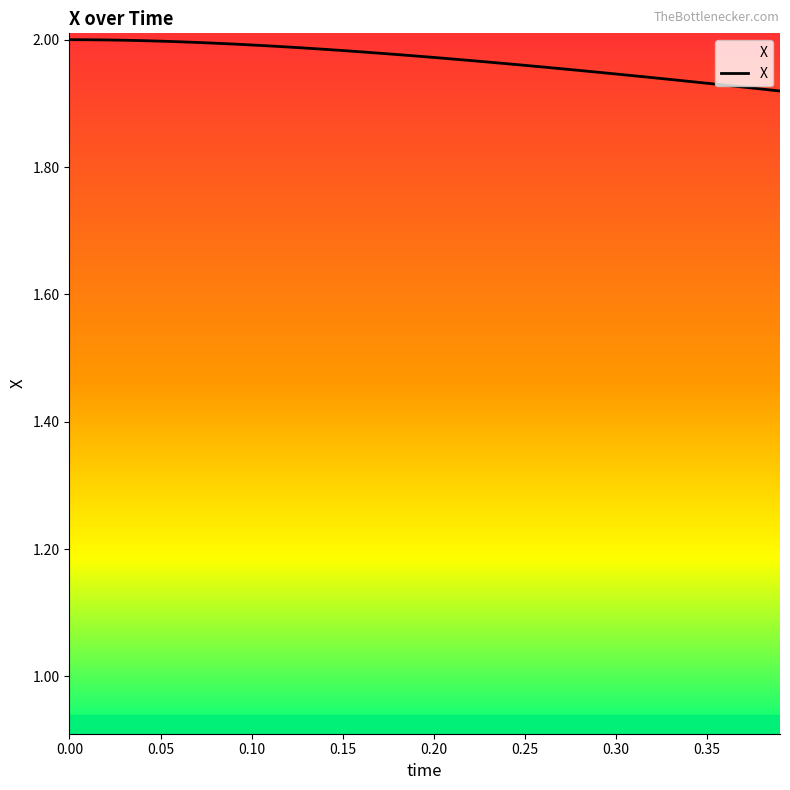

What is the smallest value displayed?

1.9